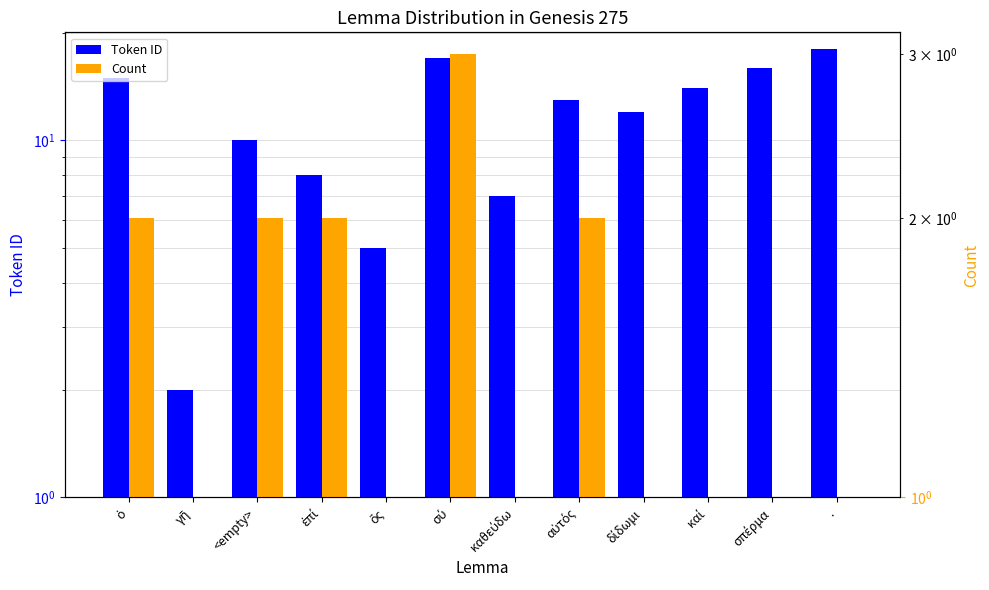

How many distinct data groups are displayed?

2